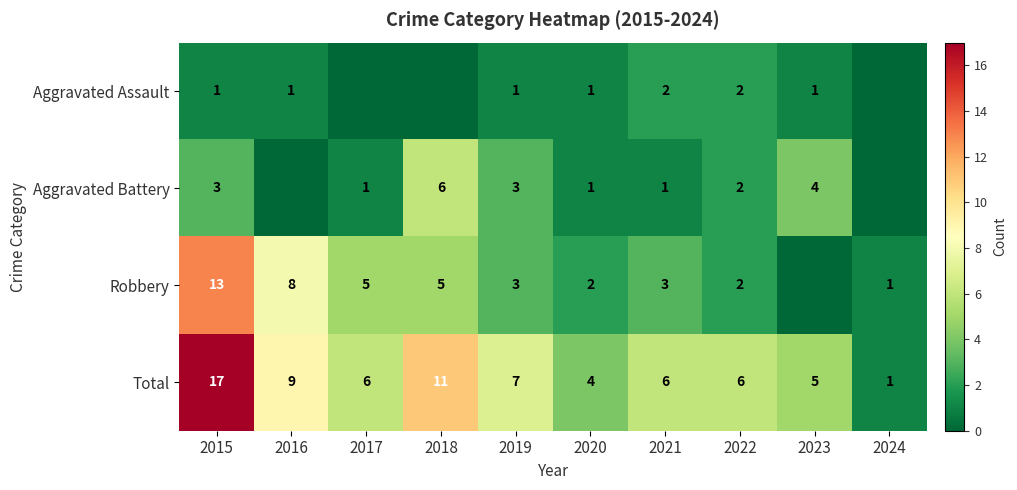

What is the approximate value of Total at 2015, to the nearest 5?

15